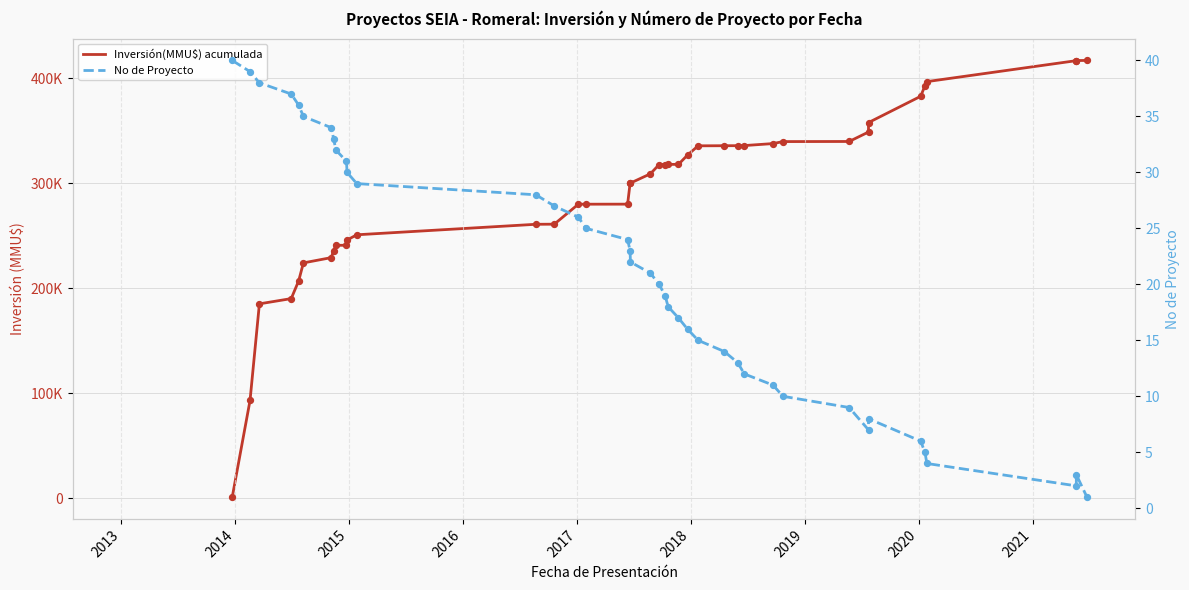

Which series has the widest spread of Y values?

Inversión(MMU$) acumulada